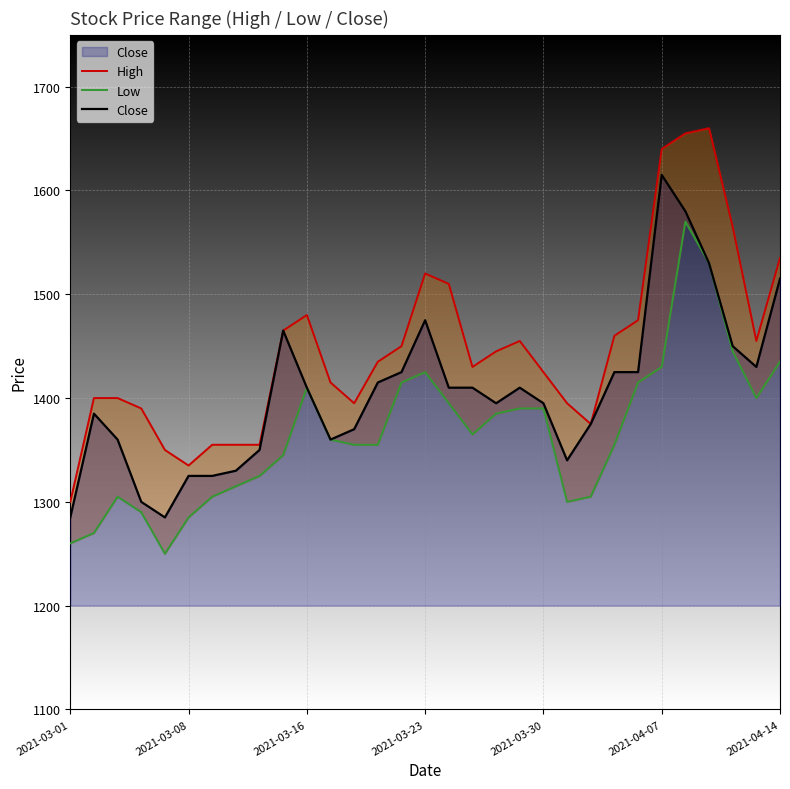

What is the sum of all High values?

44880